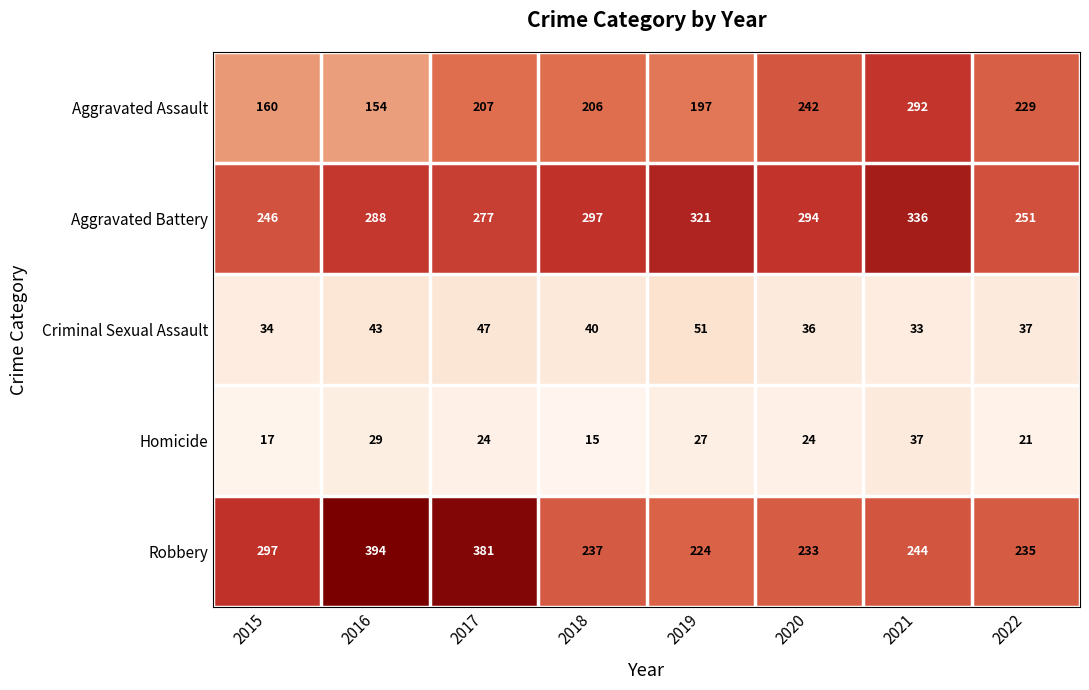

At which category is the sum across all series the highest?

2021